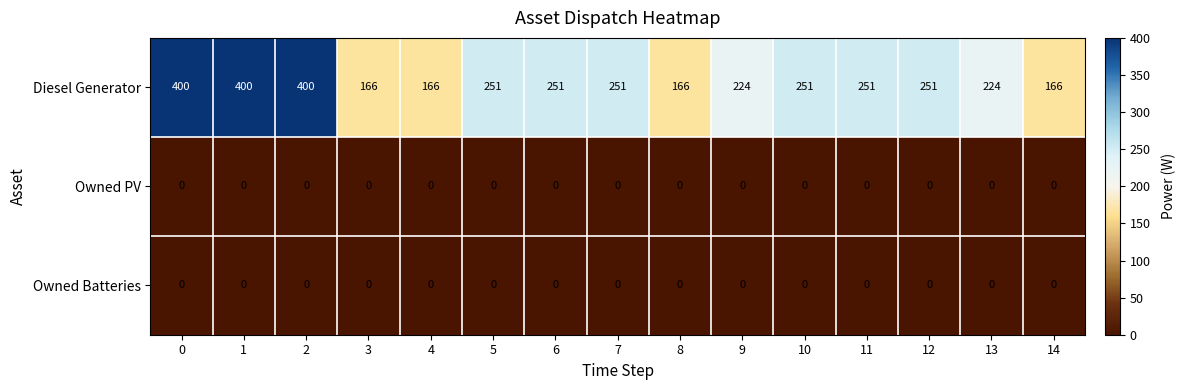

Is it true that Owned PV equals 0 at 6?

True